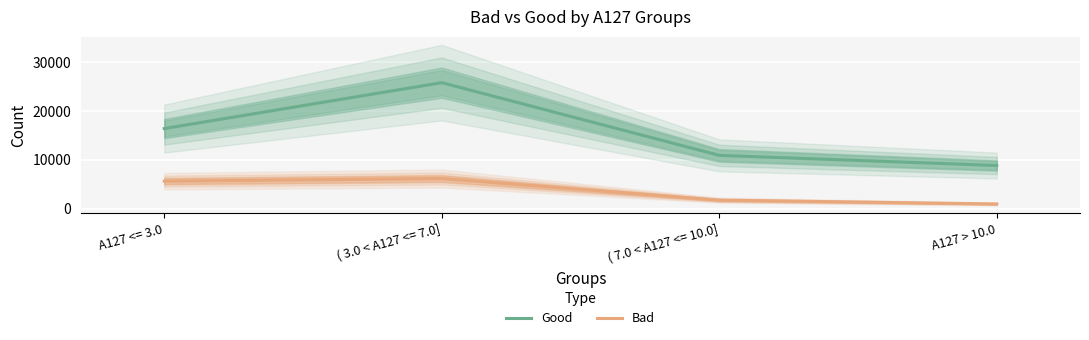

True or false: Bad and Good cross at least once.

False